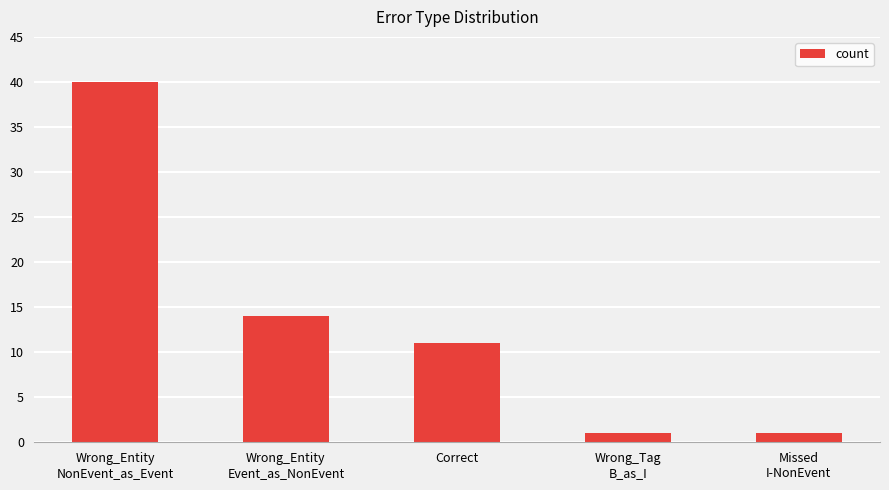

The value at Wrong_Tag
B_as_I is 1. True or false?

True